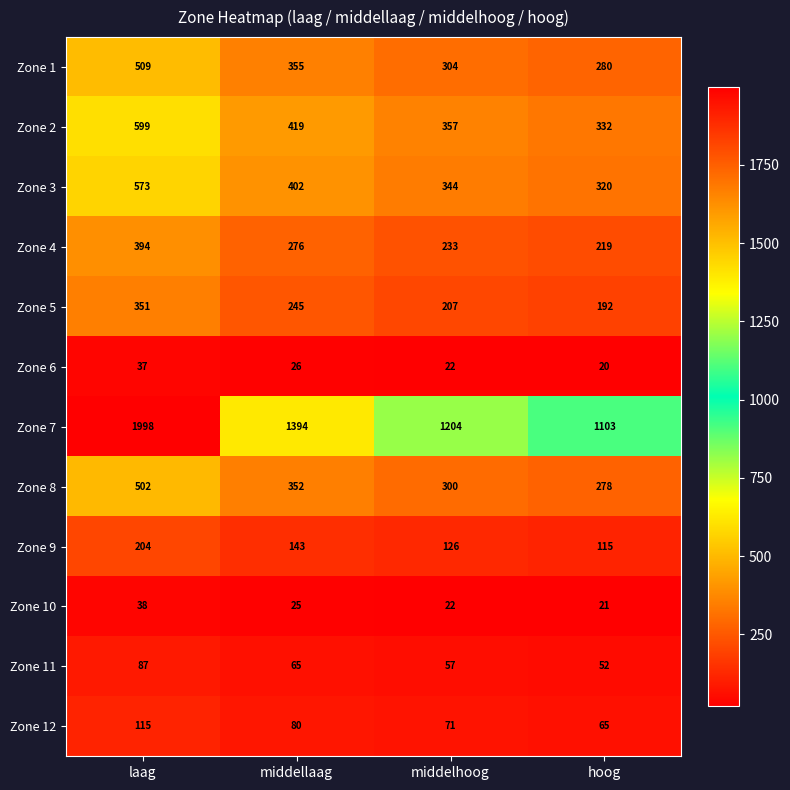

What is the average value of the Zone 8 series?

358